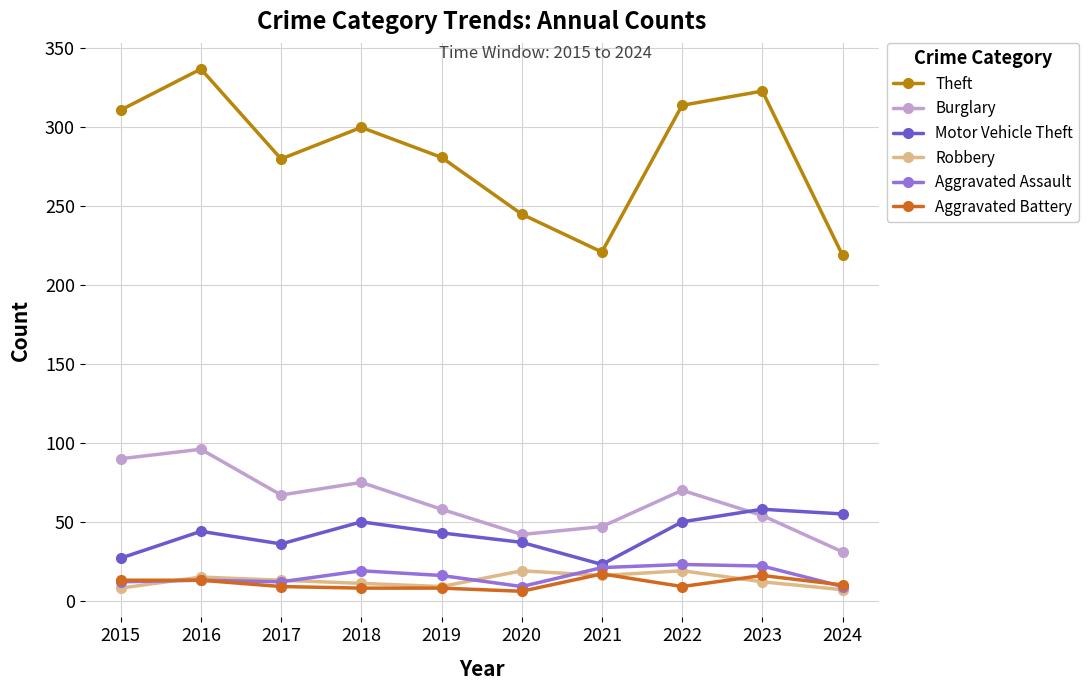

Which series has the widest spread of values?

Theft